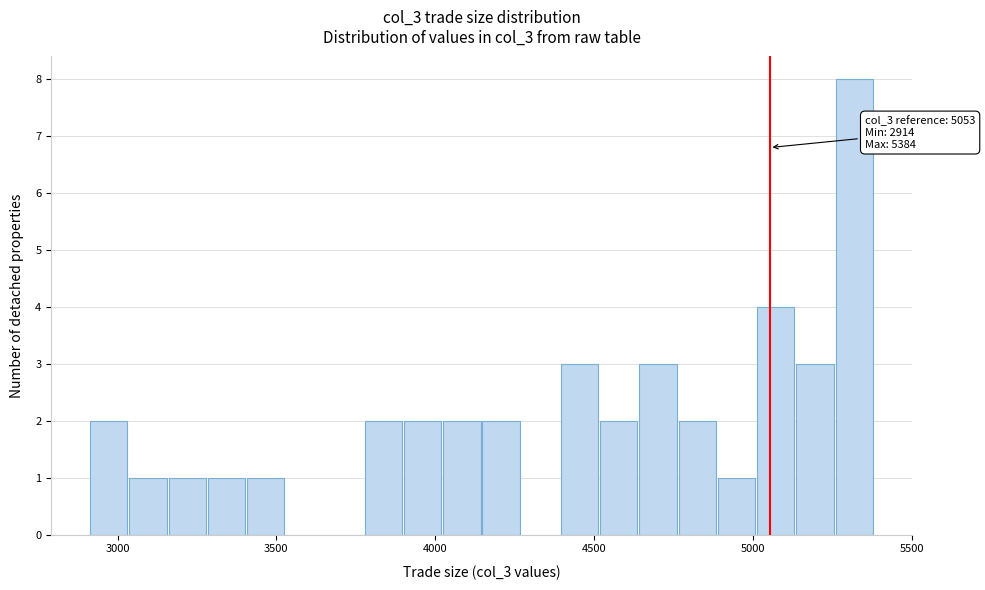

Around what value on the x-axis is the tallest bar? Give the approximate position of its centre, as read against the axis.

5300